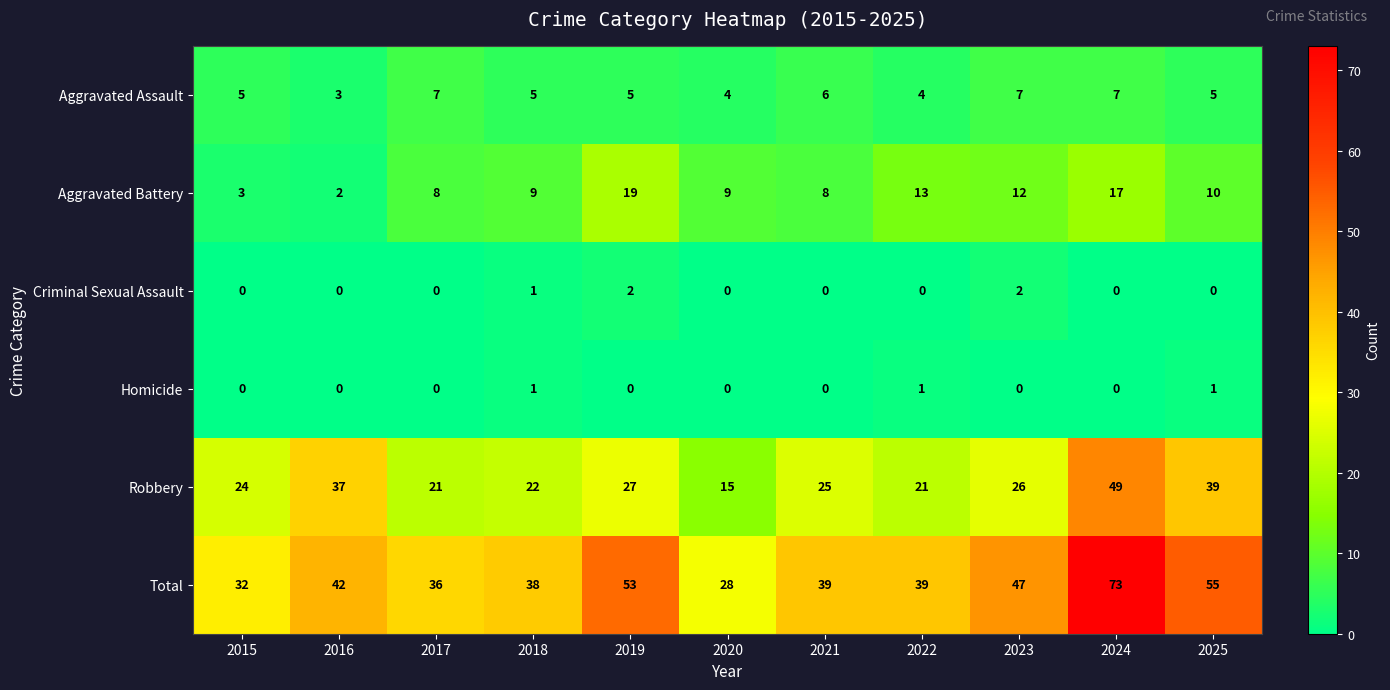

Is the value of Robbery at 2021 greater than the value of Total at 2021?

No